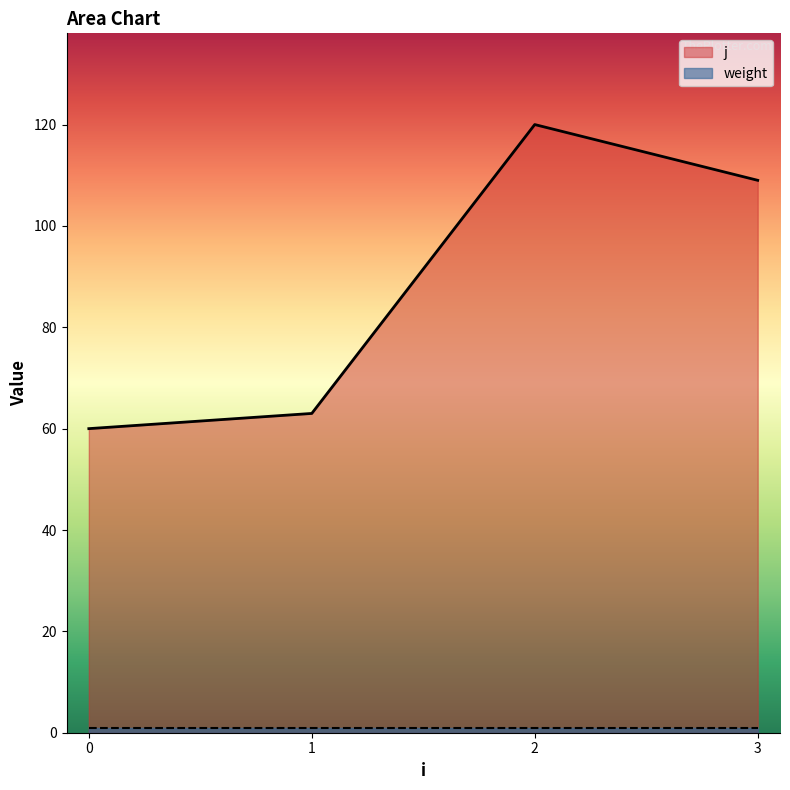

Reading left to right, extract all data points from this chart.

0=60	1=63	2=120	3=109